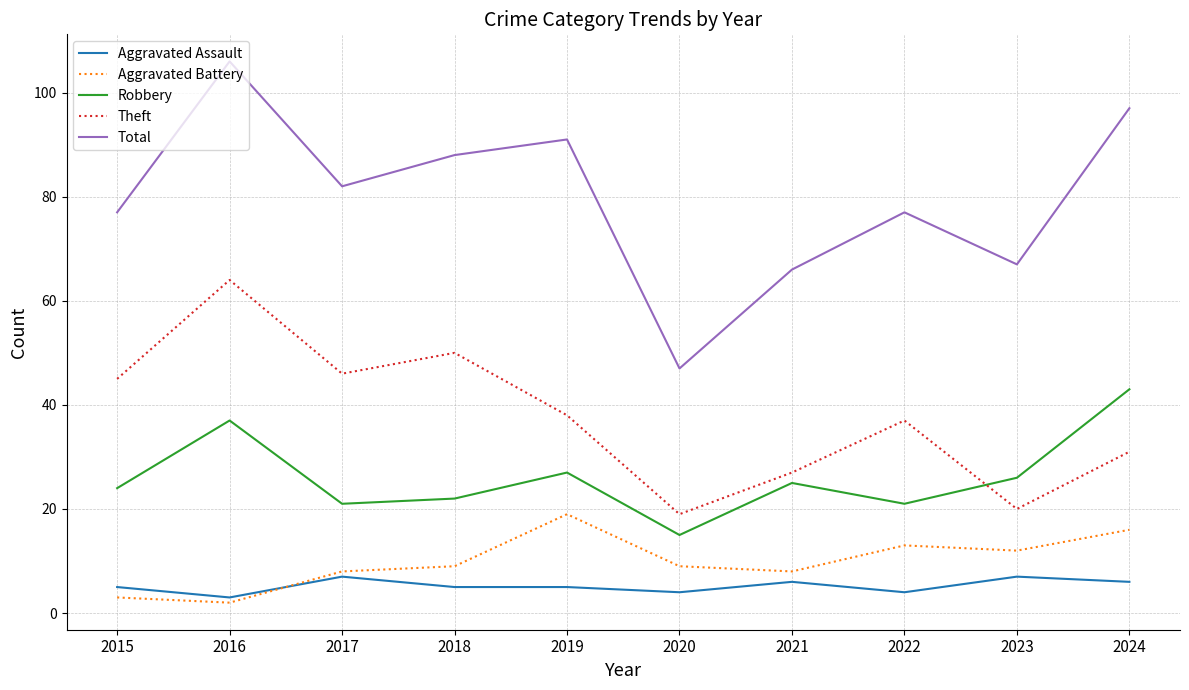

Reading right to left, extract all data points from this chart.

Aggravated Assault: 6	7	4	6	4	5	5	7	3	5
Aggravated Battery: 16	12	13	8	9	19	9	8	2	3
Robbery: 43	26	21	25	15	27	22	21	37	24
Theft: 31	20	37	27	19	38	50	46	64	45
Total: 97	67	77	66	47	91	88	82	106	77